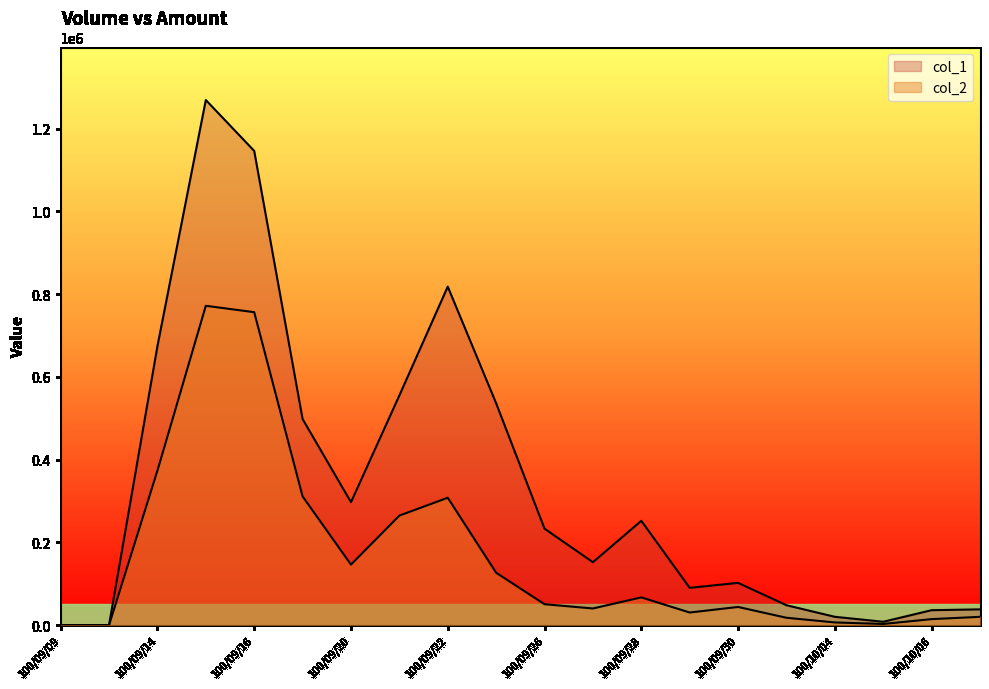

List the series in order of their overall mean, lowest first.

col_2, col_1